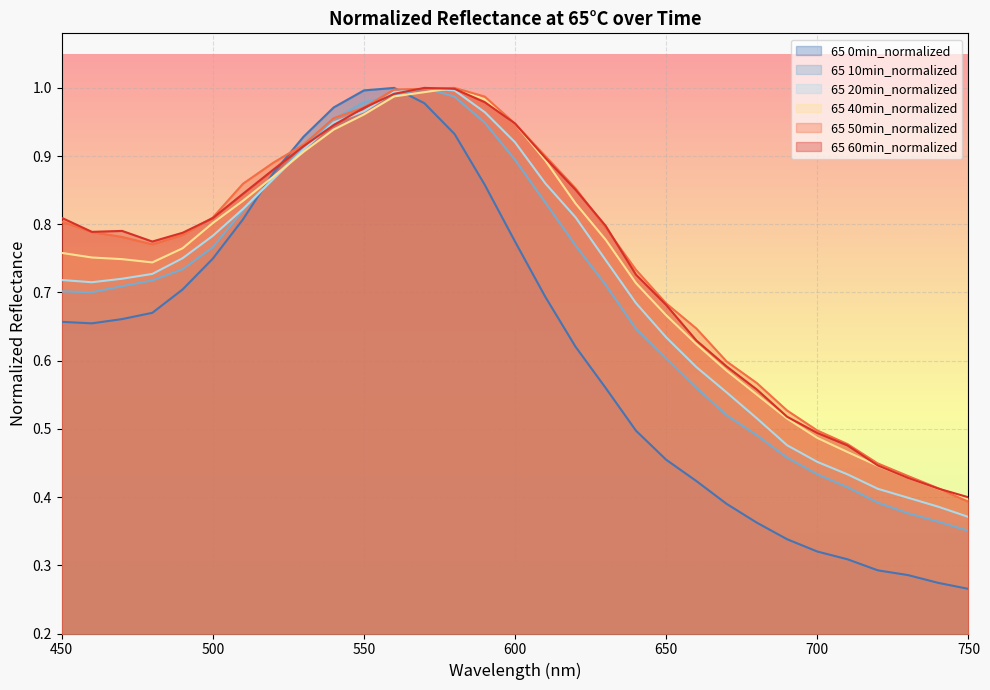

What is the average value of the 65 50min_normalized series?

0.7